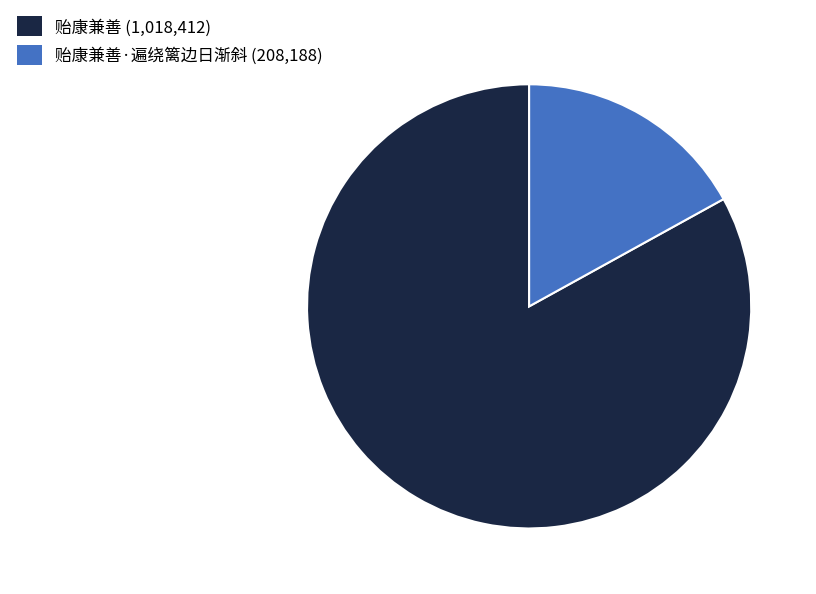

Do 贻康兼善·遍绕篱边日渐斜 (208,188) and 贻康兼善 (1,018,412) together represent more than half of the pie?

Yes